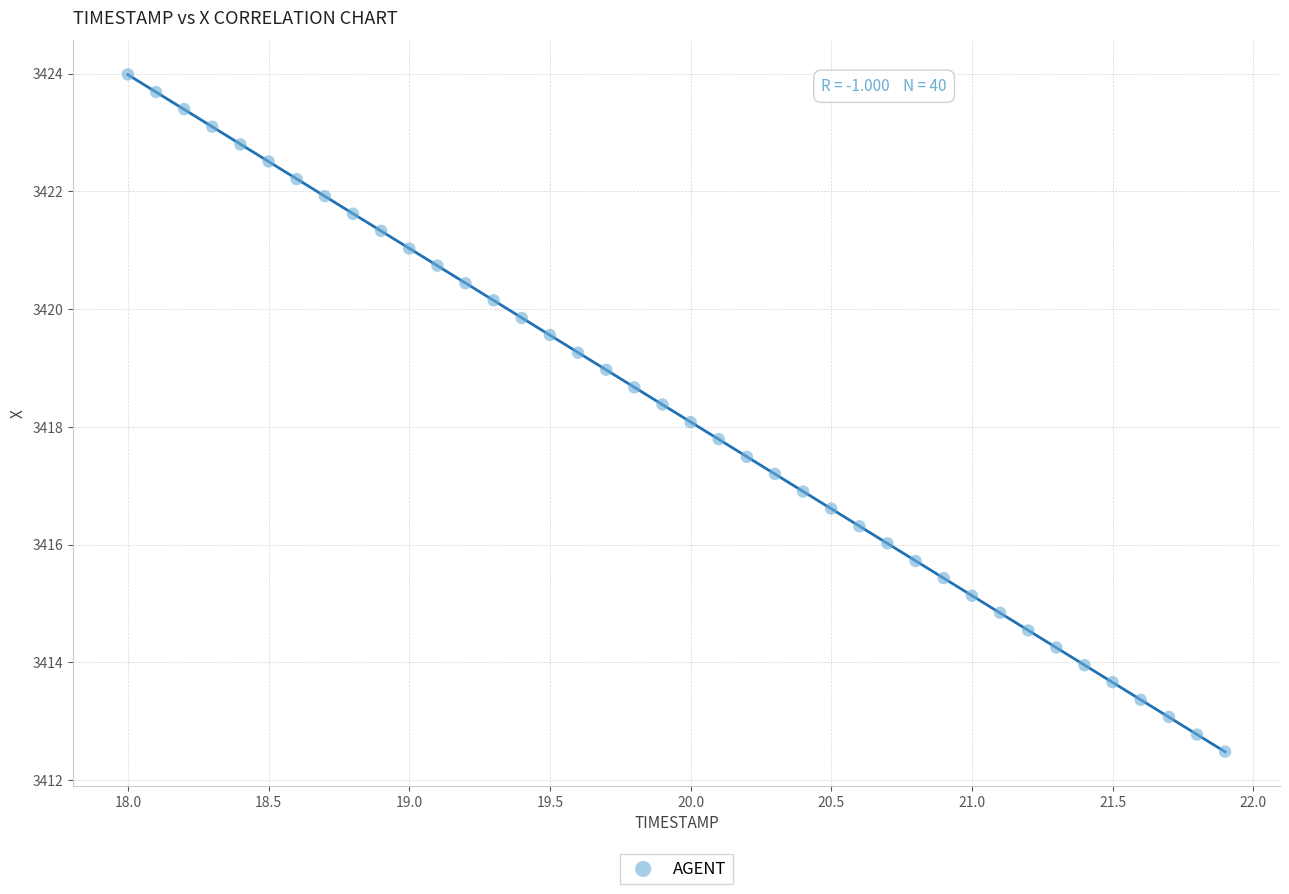

What is the range of Y values (max minus min)?

11.5